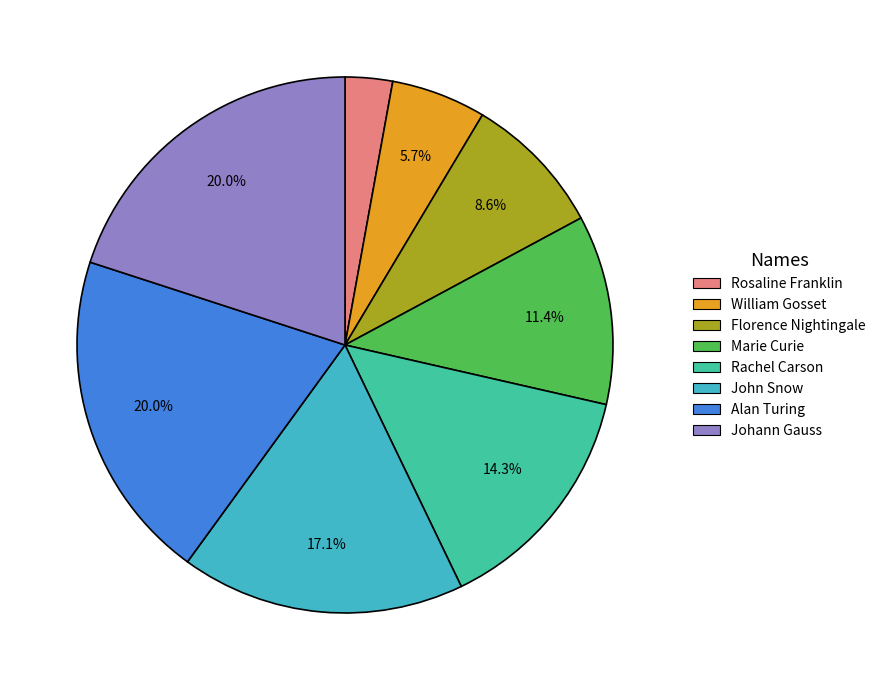

Is it true that John Snow is 27% of the pie?

False